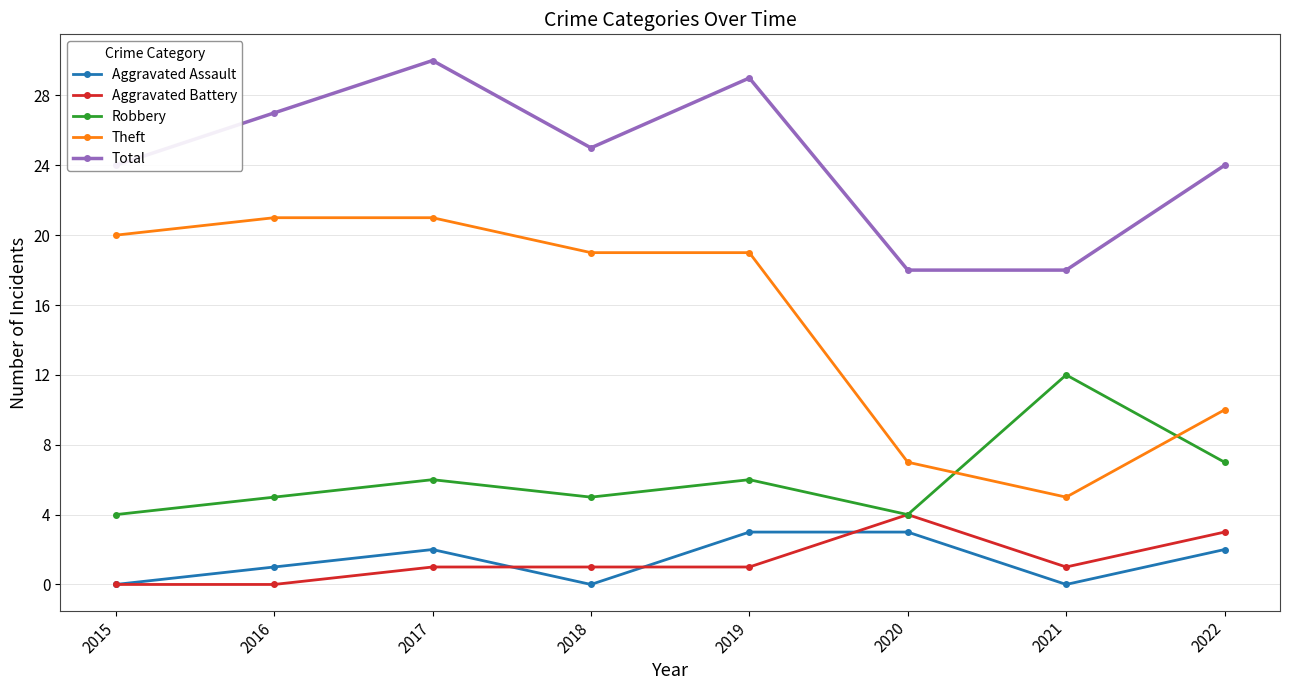

What is the difference between the highest and lowest values at 2021?

18